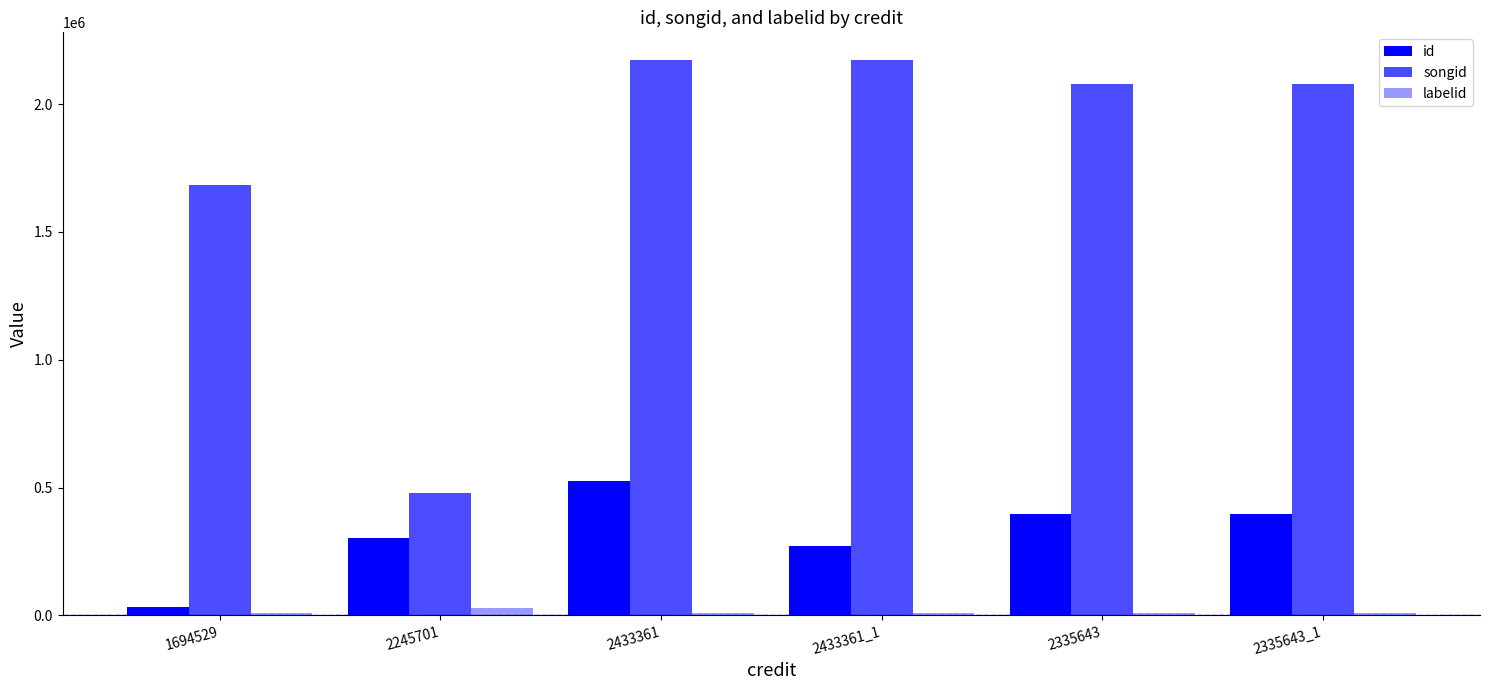

Rank the categories by id value from lowest to highest.

1694529, 2433361_1, 2245701, 2335643, 2335643_1, 2433361